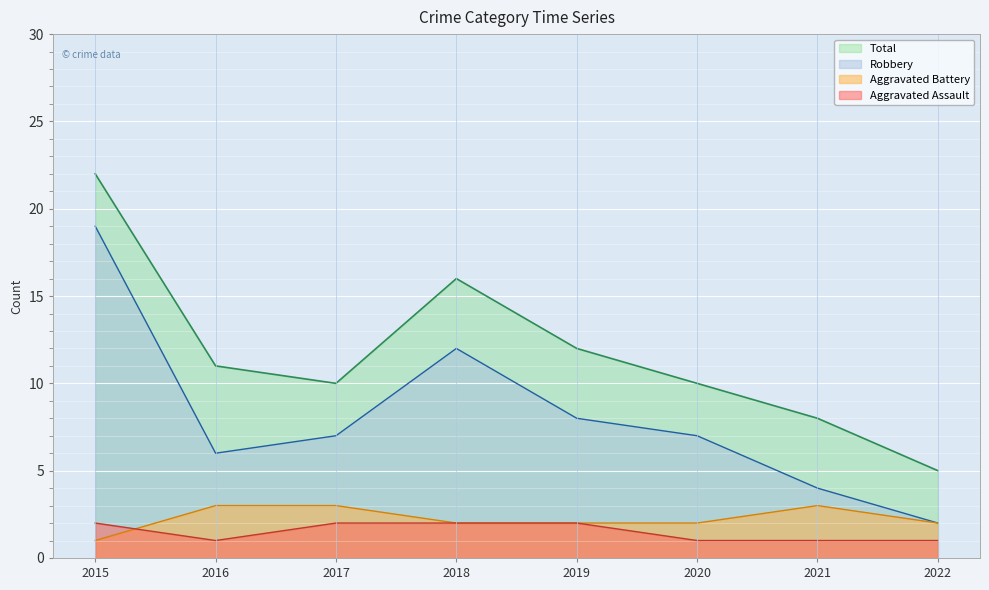

At which category does the chart reach its minimum across all series?

2016